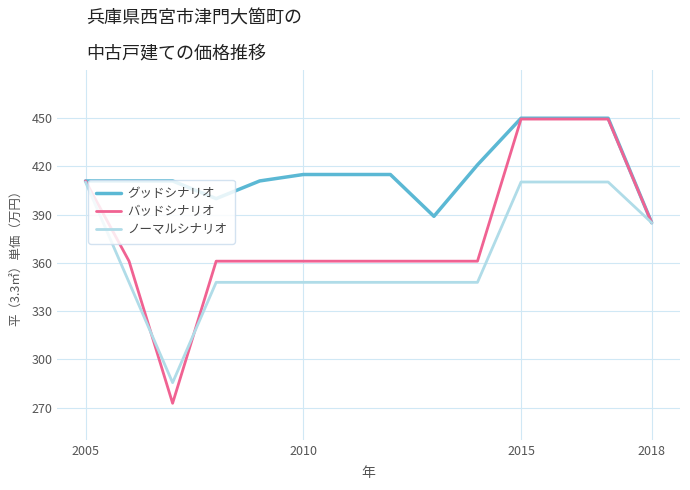

What is the maximum value shown in the chart?

450.0